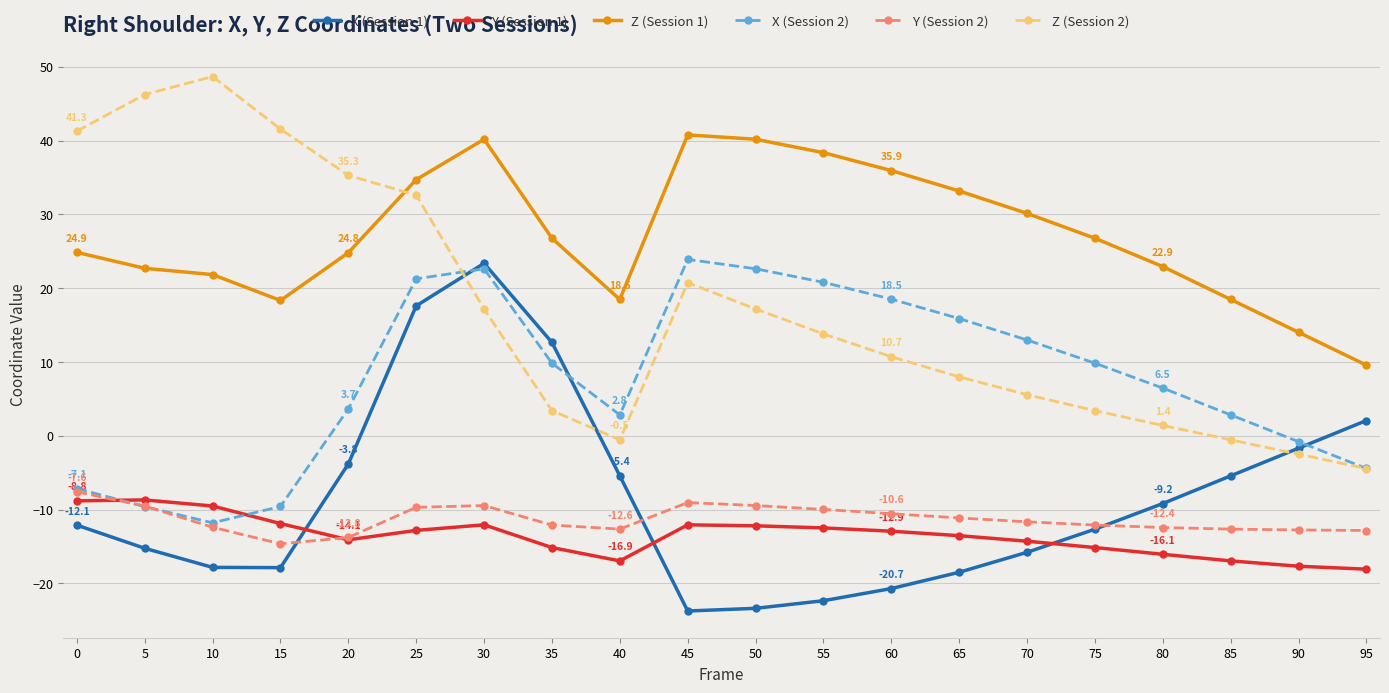

True or false: Y (Session 2) and Z (Session 1) cross at least once.

False